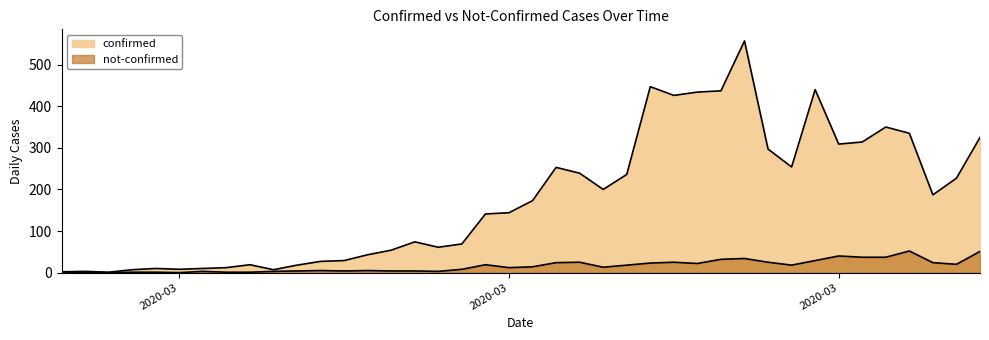

How many lines are shown in the chart?

2